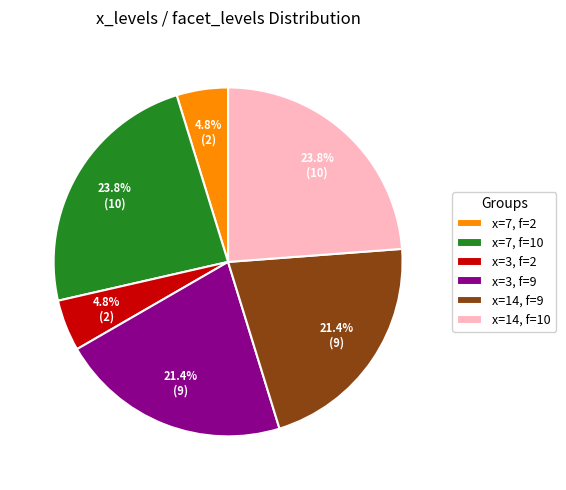

Is there a majority slice in this chart?

No